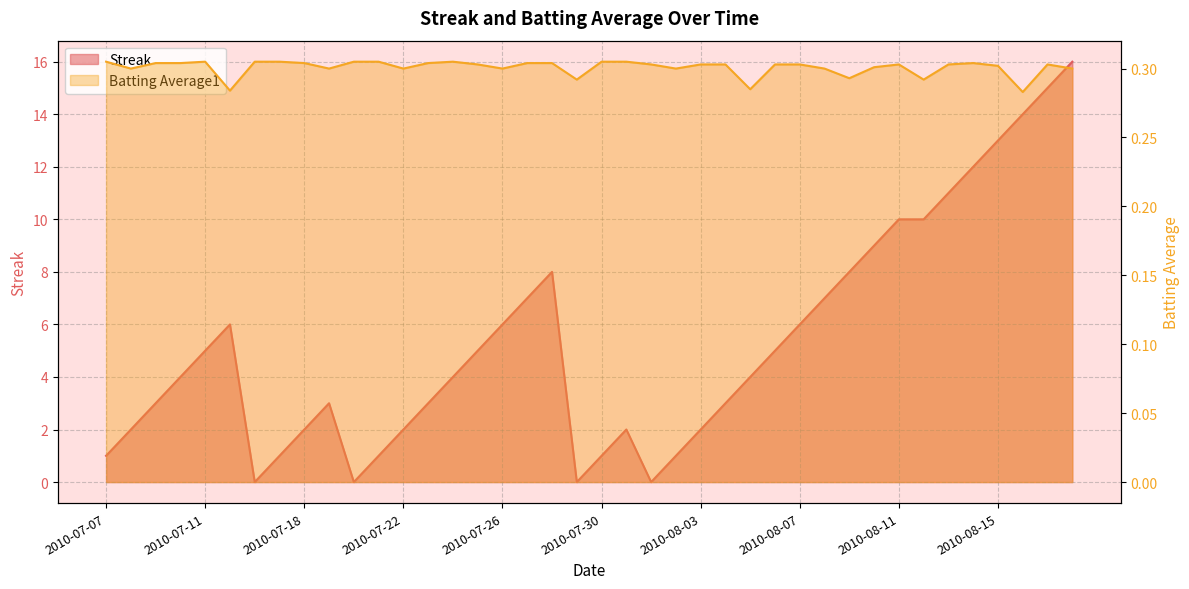

At which label does Streak reach its peak?

2010-08-18